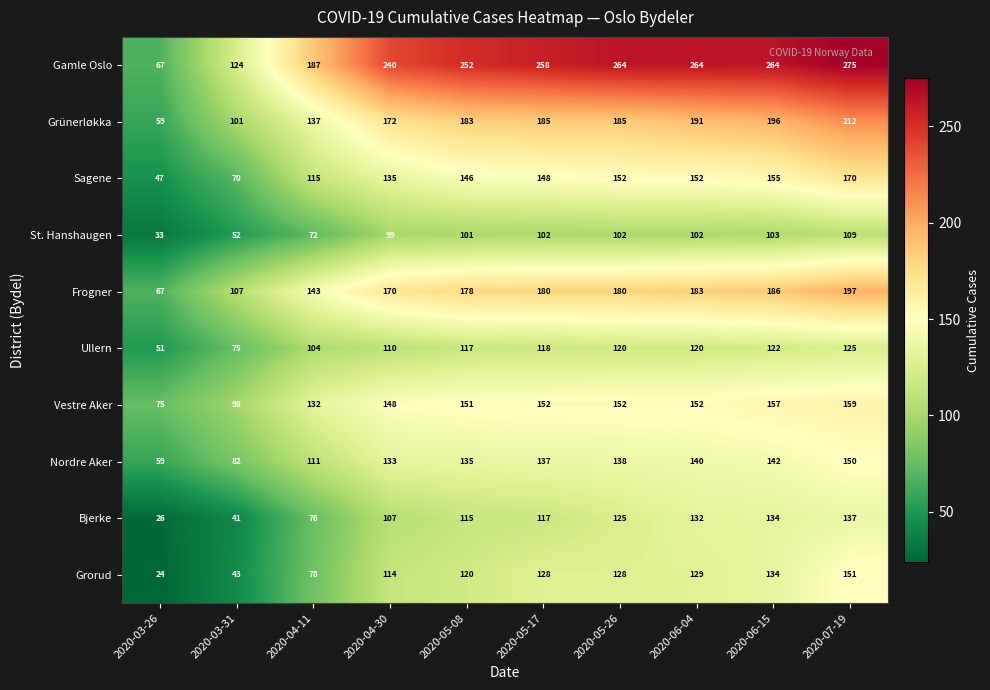

At which label does Frogner reach its minimum?

2020-03-26